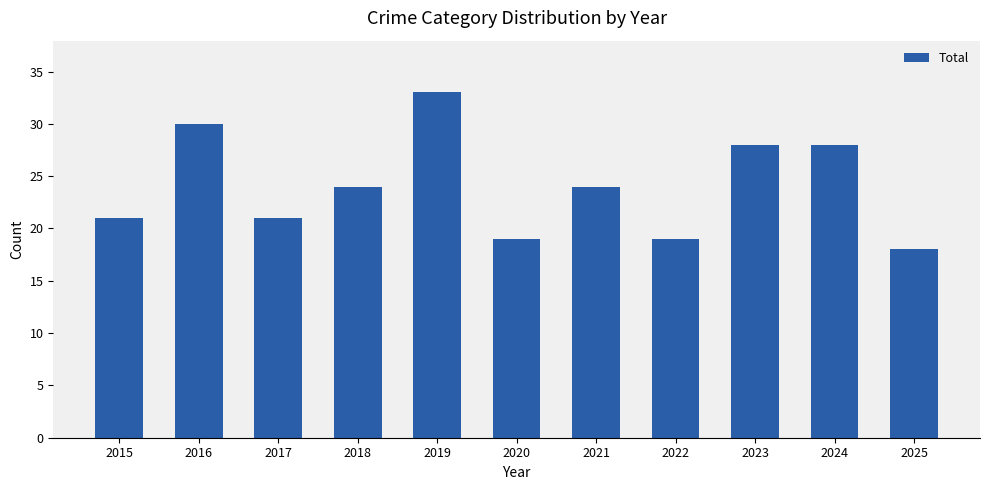

What is the difference between the second highest and second lowest values?

11